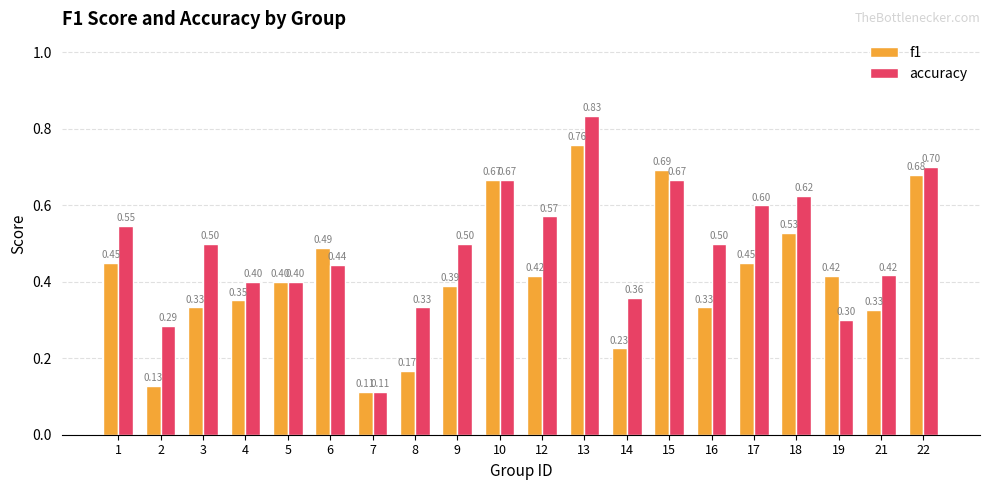

Where is f1 nearest to the value 0?

7